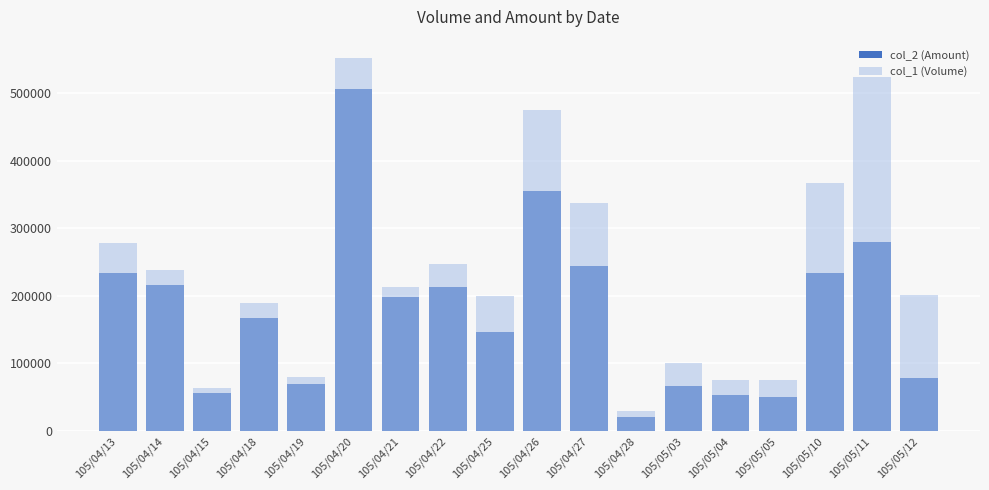

Rank the series at 105/04/13 from highest to lowest value.

col_1 (Volume), col_2 (Amount)